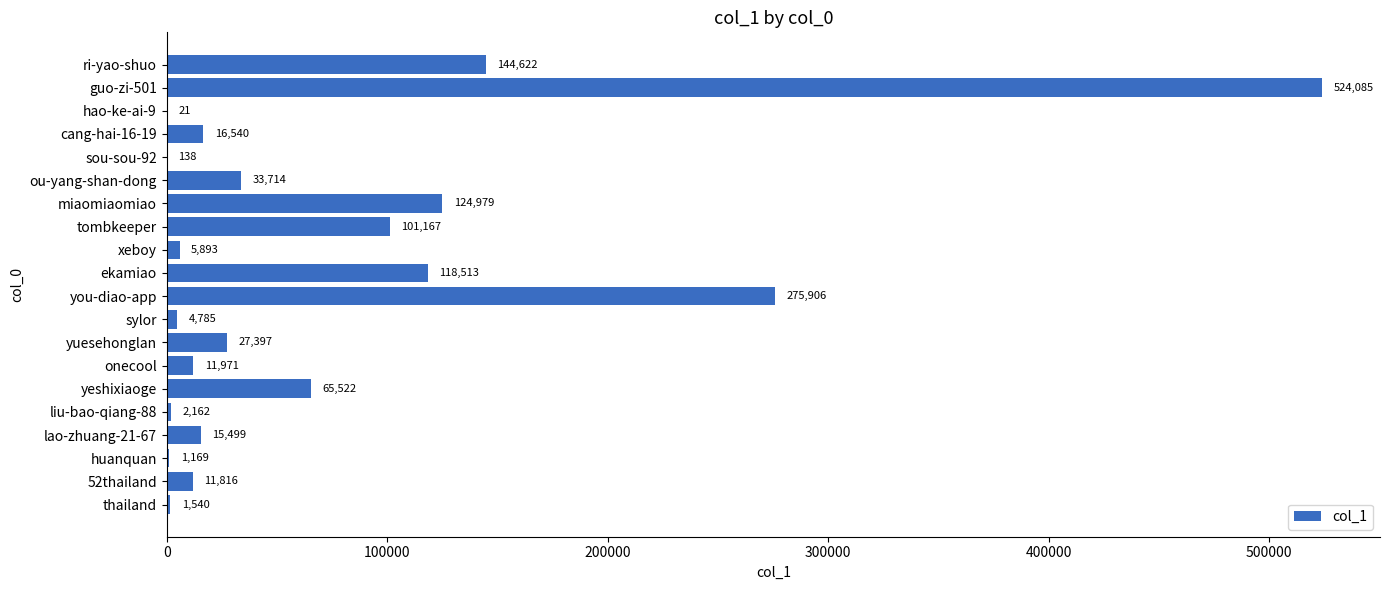

What is the change in value from ri-yao-shuo to yuesehonglan?

-117225